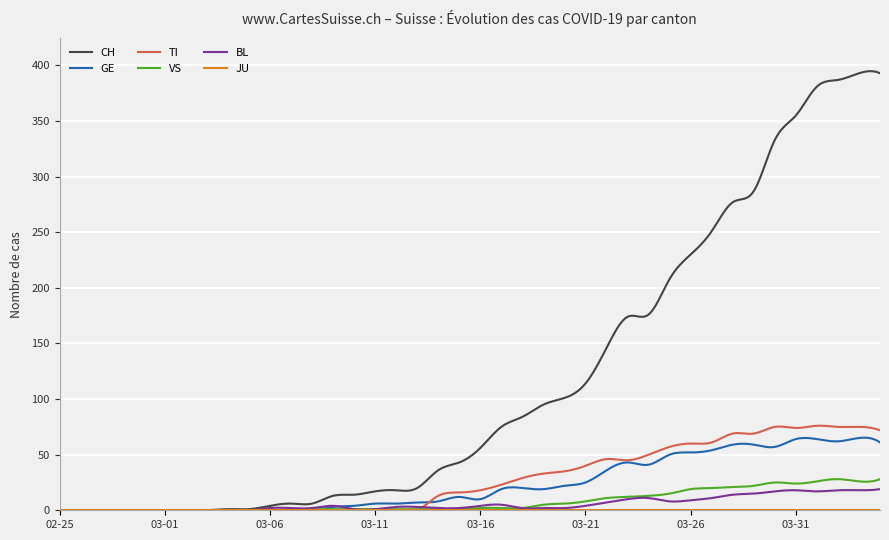

Which series has the widest spread of values?

CH